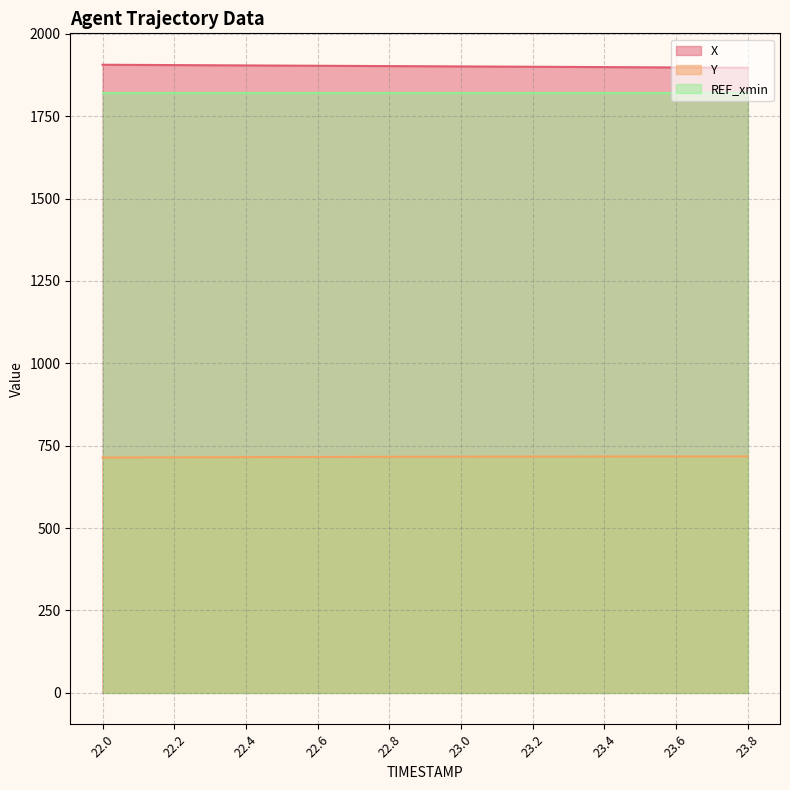

Between 22.8 and 23.8, which series saw the biggest shift?

X